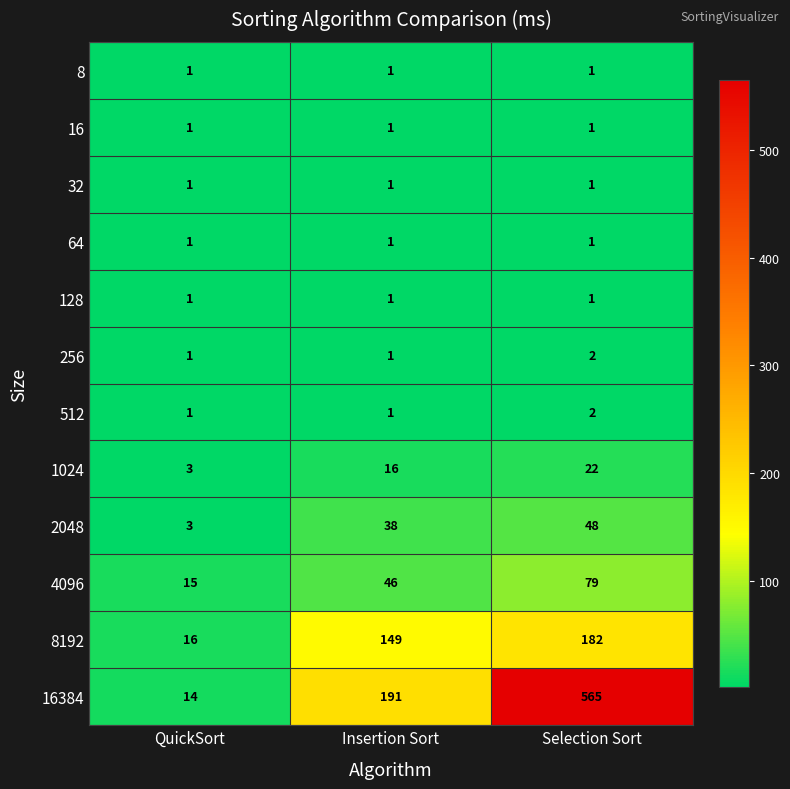

Which series has the largest total across all categories?

16384